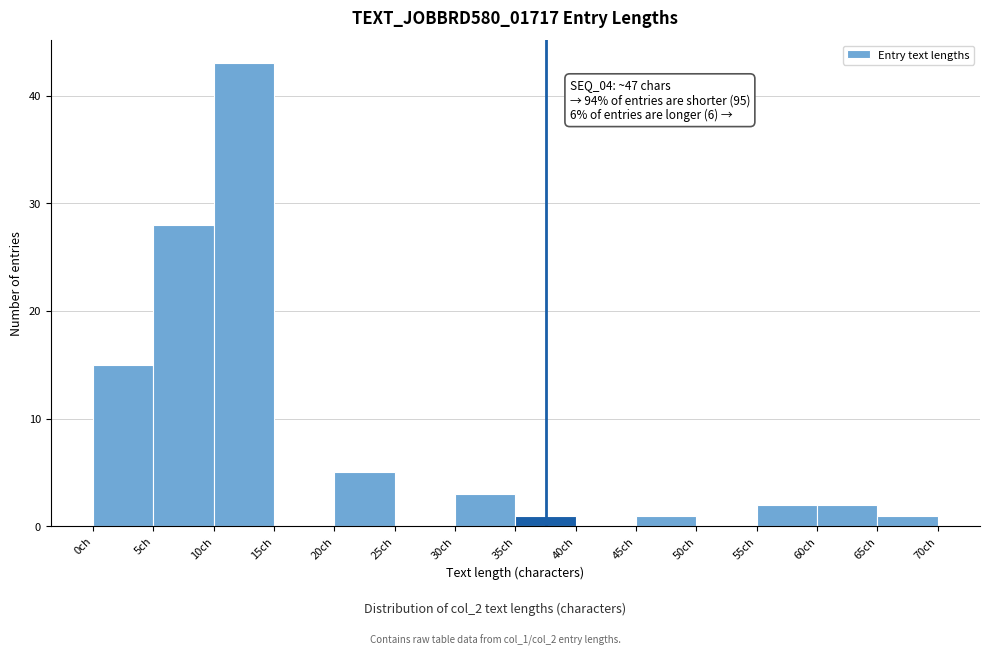

Which range on the x-axis has the tallest bar?

10 to 15